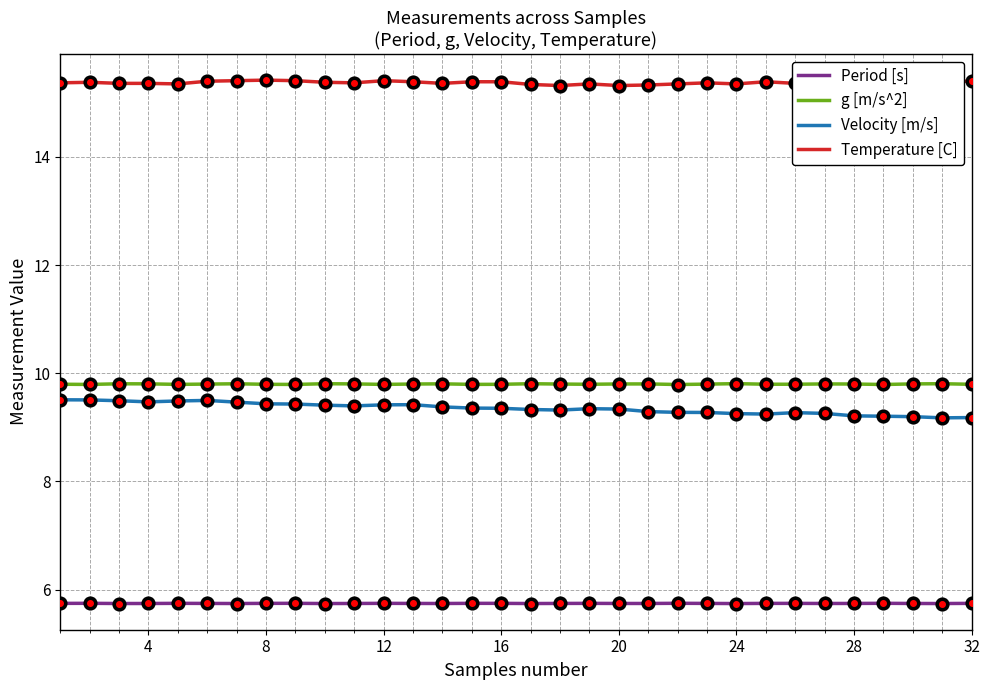

What is the maximum value for Velocity [m/s]?

9.5